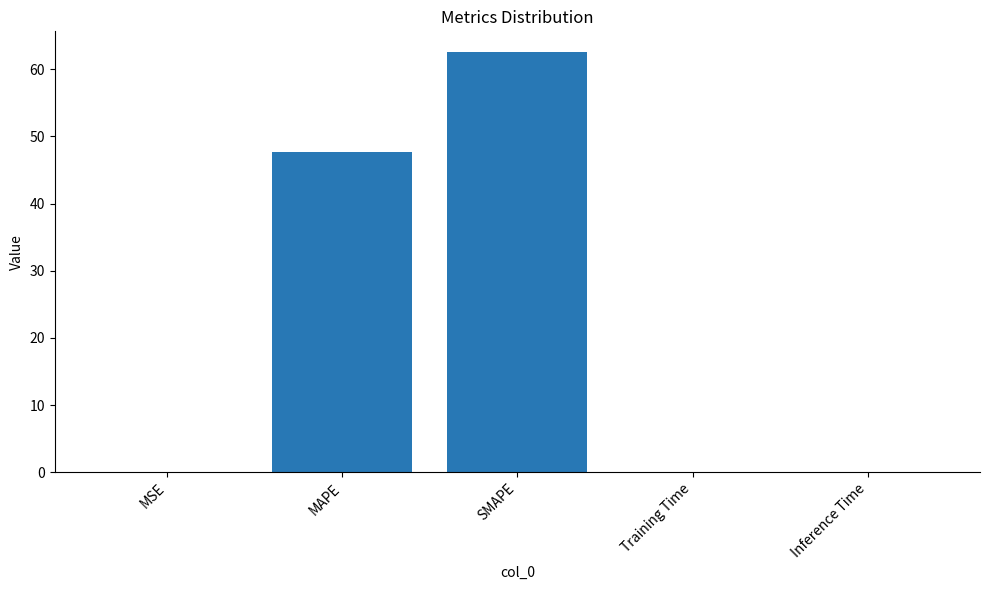

Is it true that the value at MSE is 0.0?

True